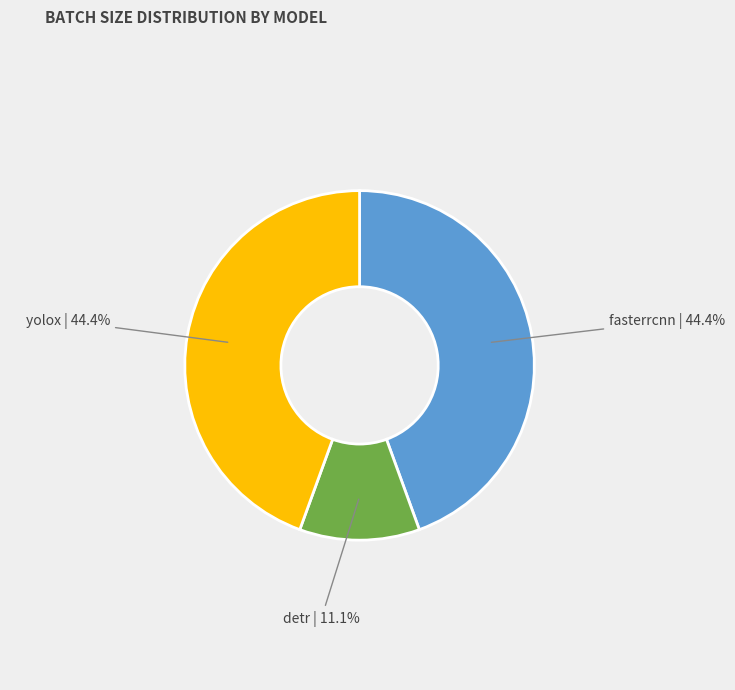

Does yolox represent more than half of the total?

No